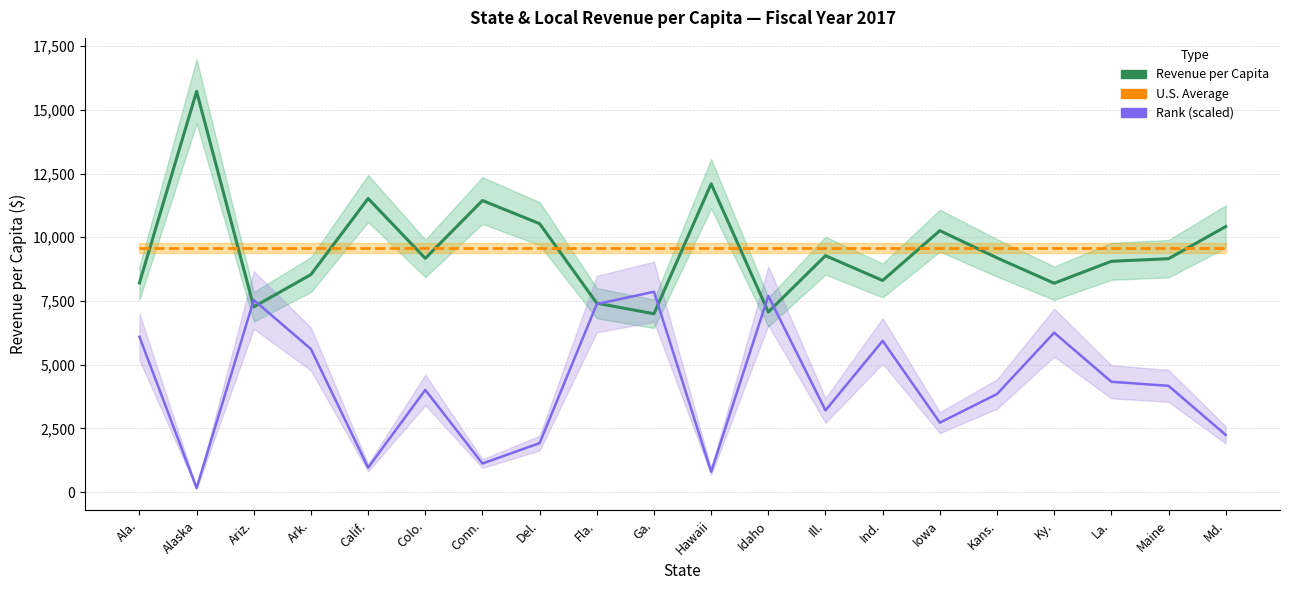

What are all the series names shown in the legend?

Revenue per Capita, U.S. Average, Rank (scaled)